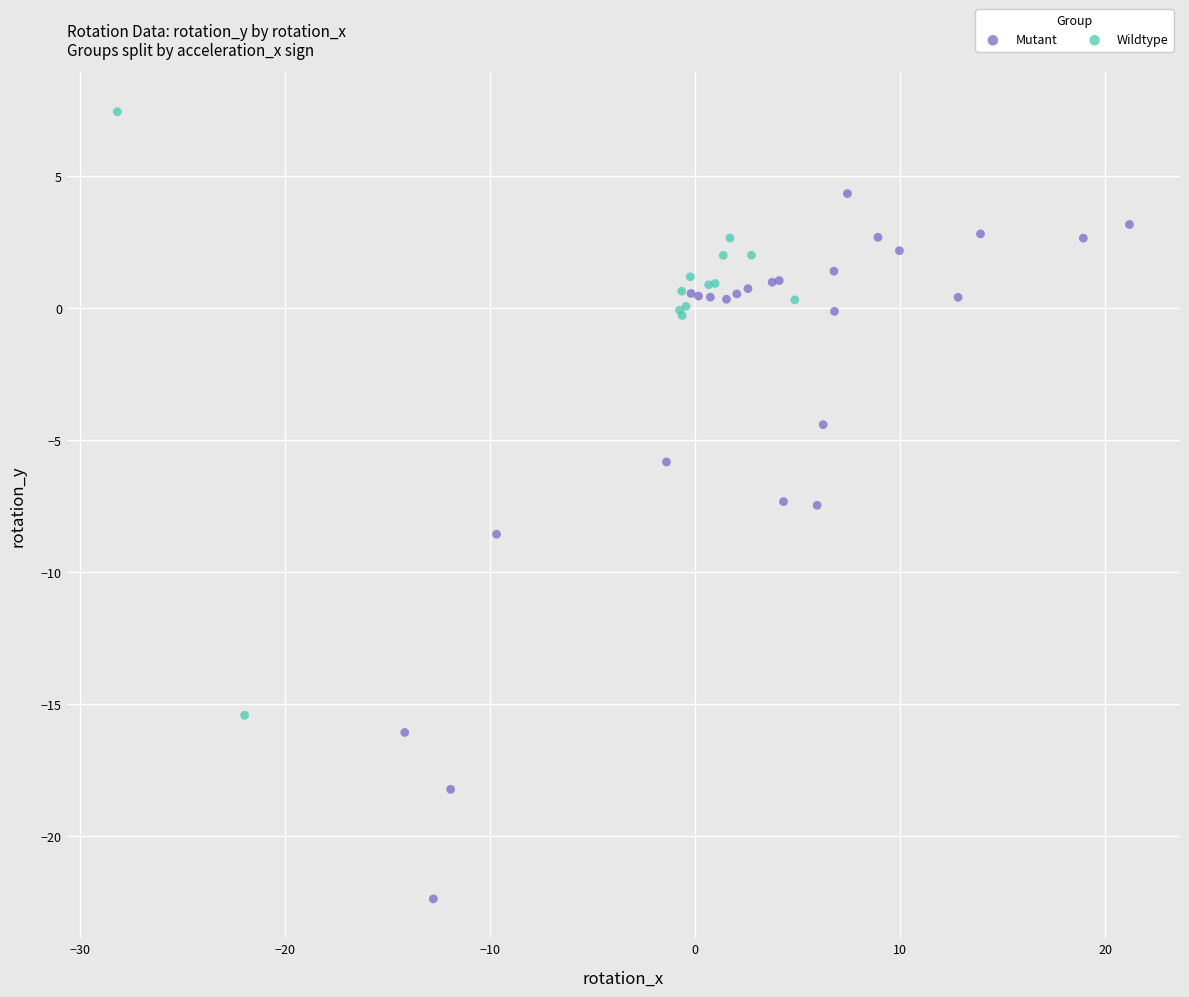

Which series contains the highest Y value?

Wildtype